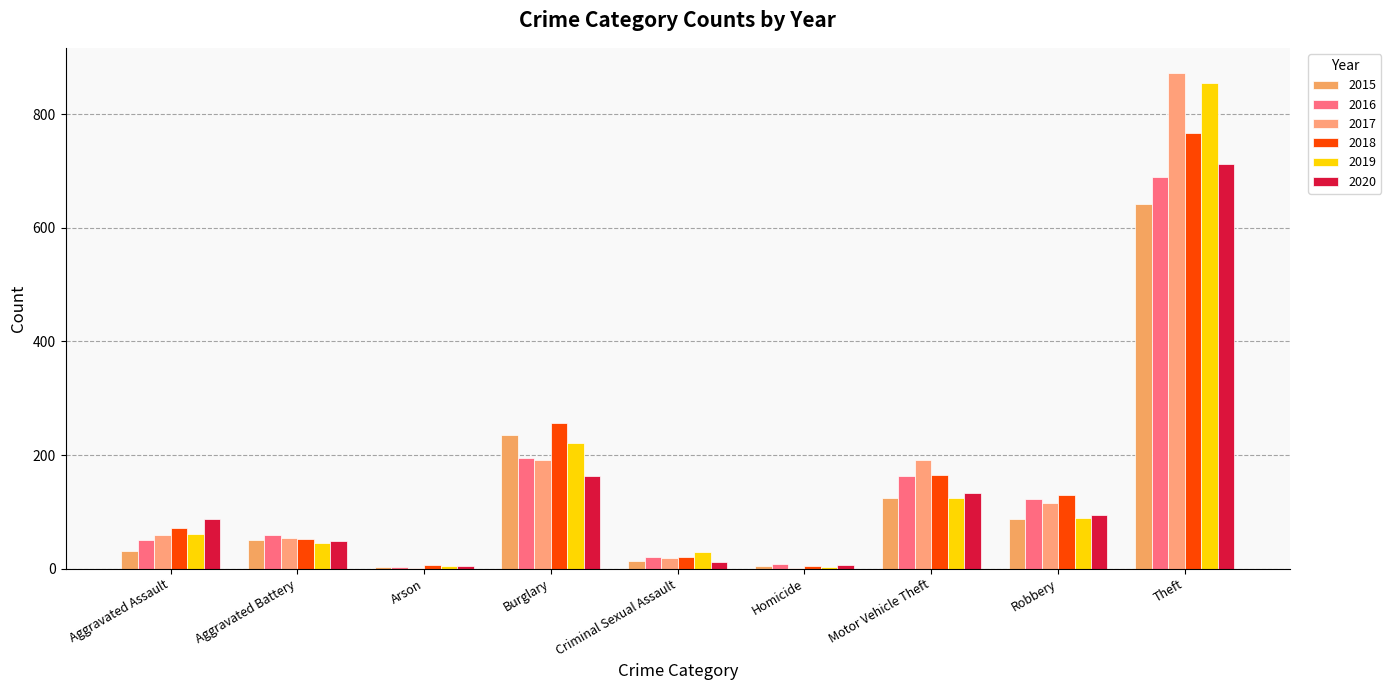

Reading right to left, list all the values displayed in this chart.

2015: 641	87	125	4	13	236	3	50	31
2016: 689	123	163	8	20	194	3	60	50
2017: 873	115	191	2	19	192	1	54	59
2018: 767	130	164	5	20	257	6	52	72
2019: 855	89	125	3	29	221	5	45	61
2020: 713	94	134	6	12	163	4	48	87